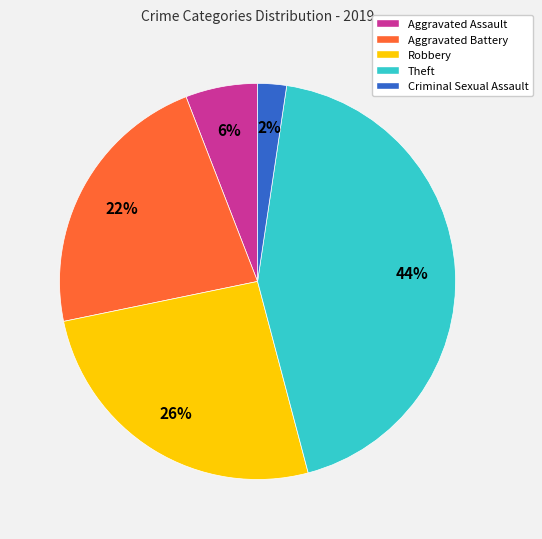

Between Criminal Sexual Assault and Theft, which is larger?

Theft